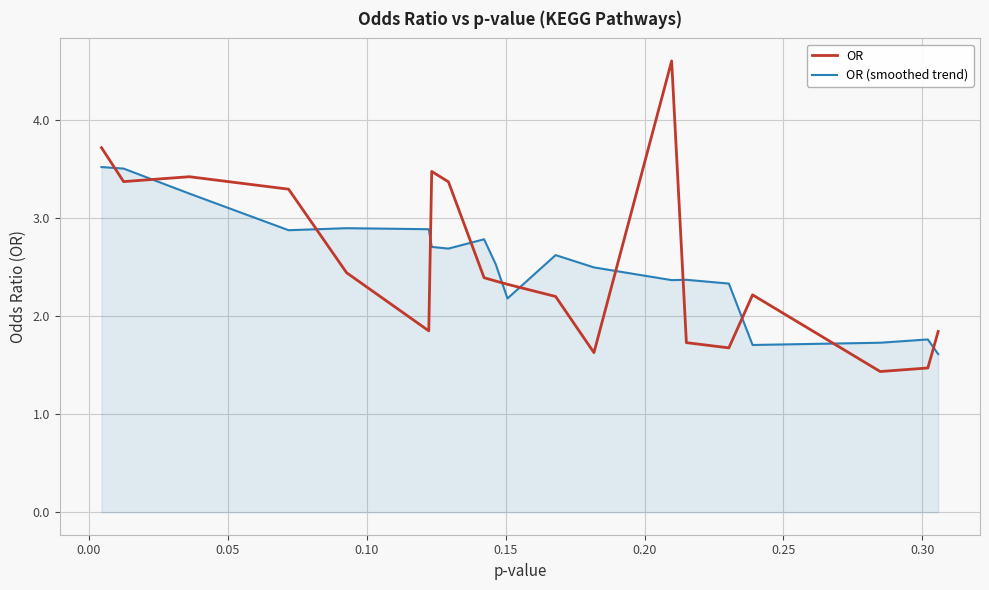

Which series has the largest range (max minus min)?

OR